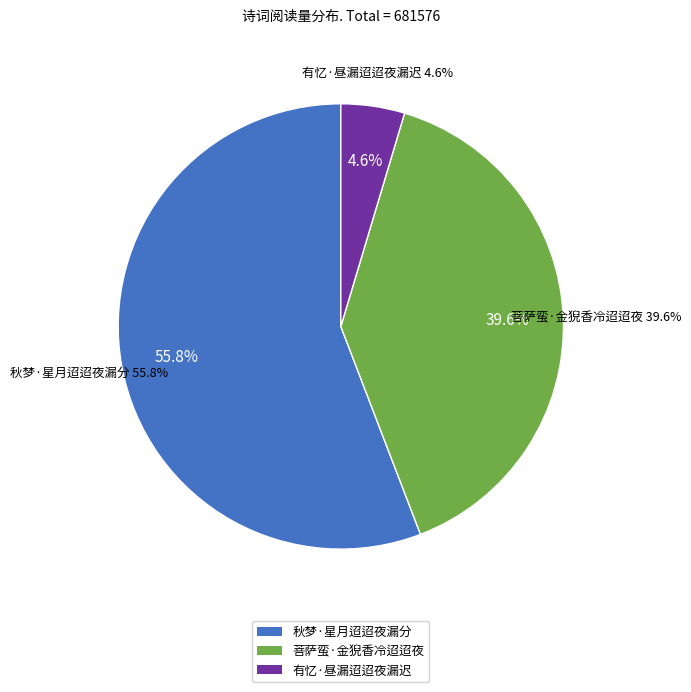

Approximately how many times larger is the value at 秋梦·星月迢迢夜漏分 compared to 有忆·昼漏迢迢夜漏迟?

12.1